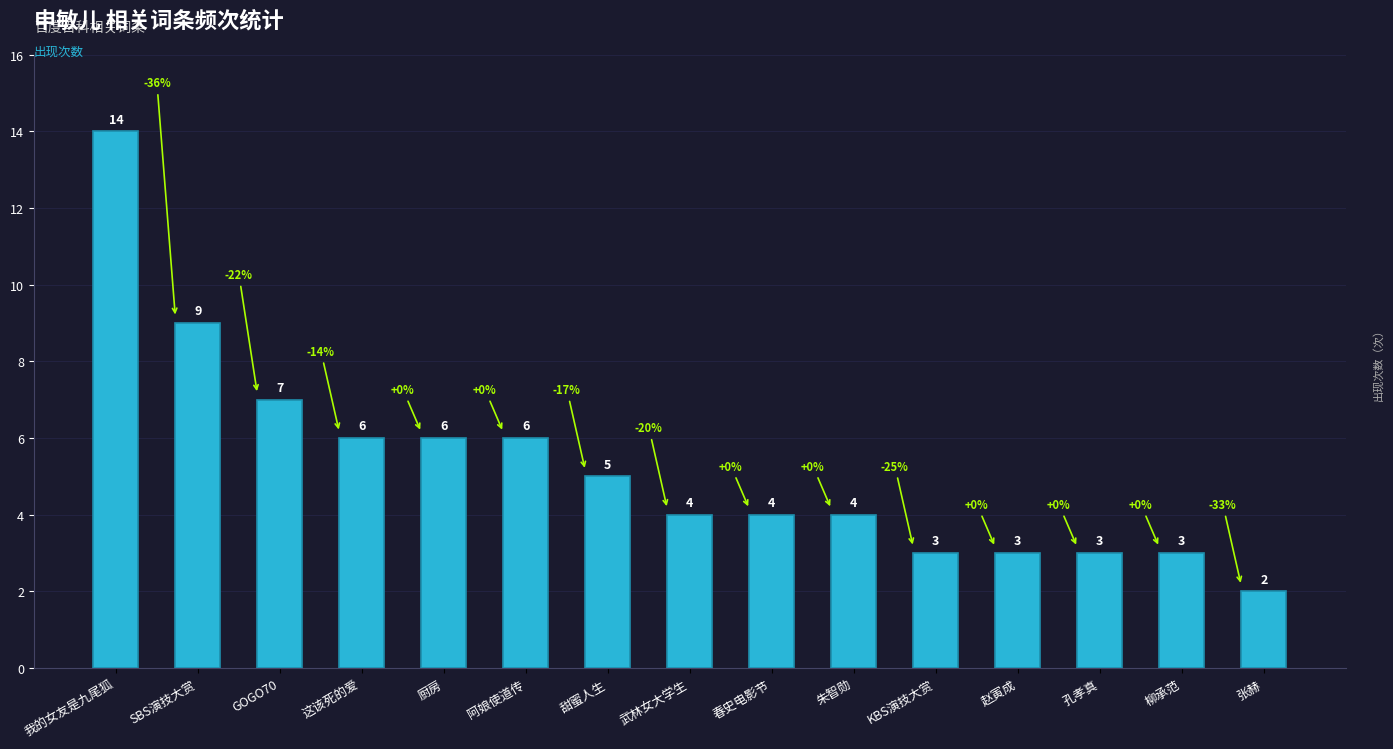

Which label corresponds to the smallest value in the chart?

张赫